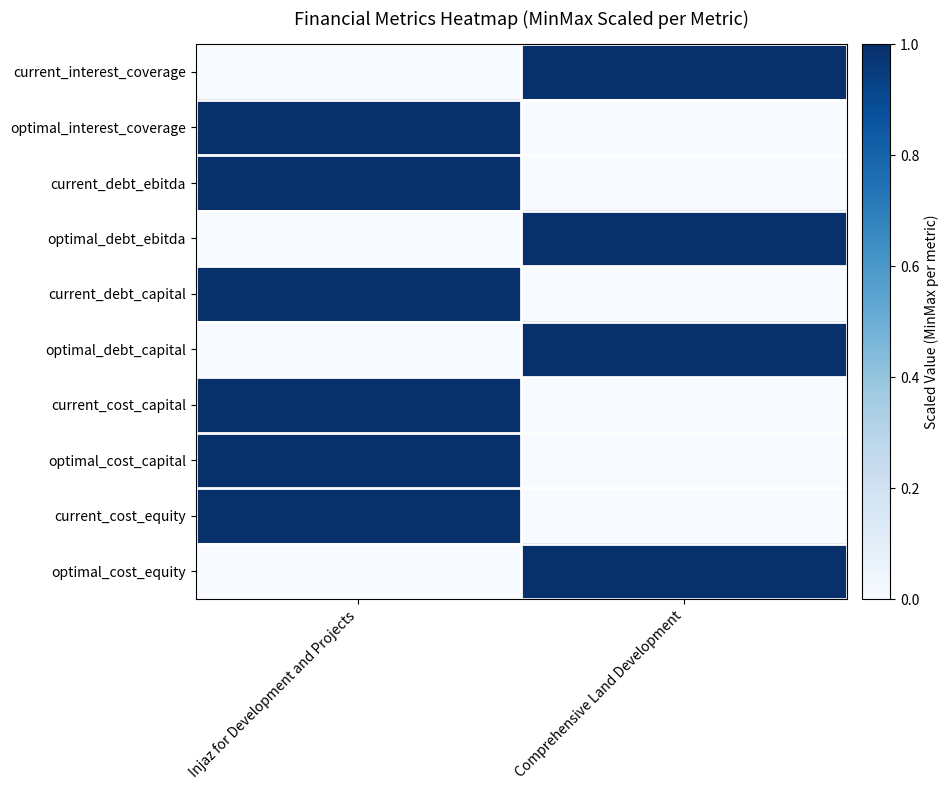

Which series has the largest total across all categories?

current_interest_coverage